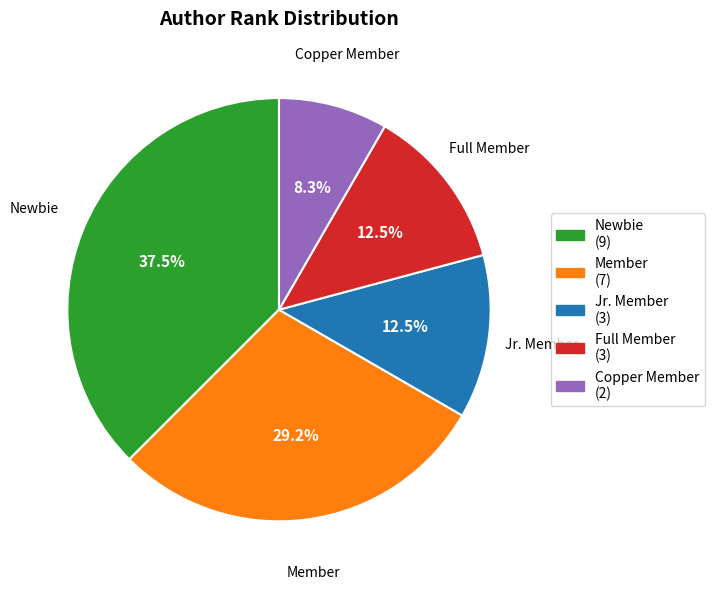

Do Jr. Member and Copper Member together represent more than half of the pie?

No